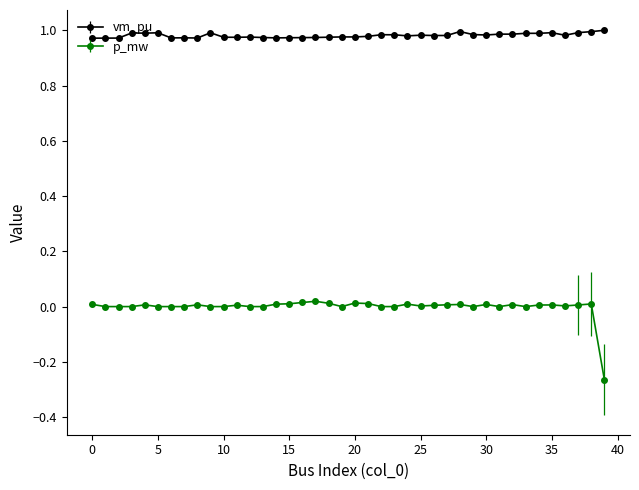

True or false: vm_pu has more than 2 points higher than both neighbors.

True